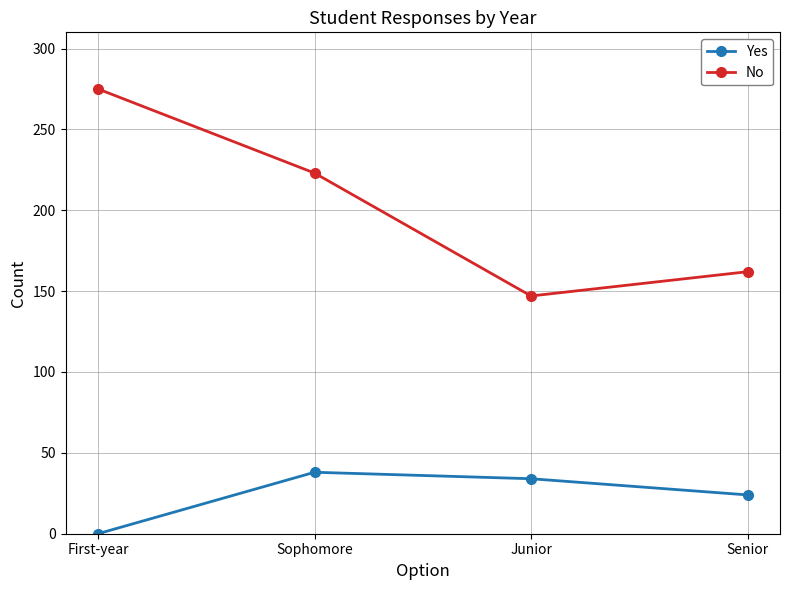

True or false: No and Yes intersect in this chart.

False